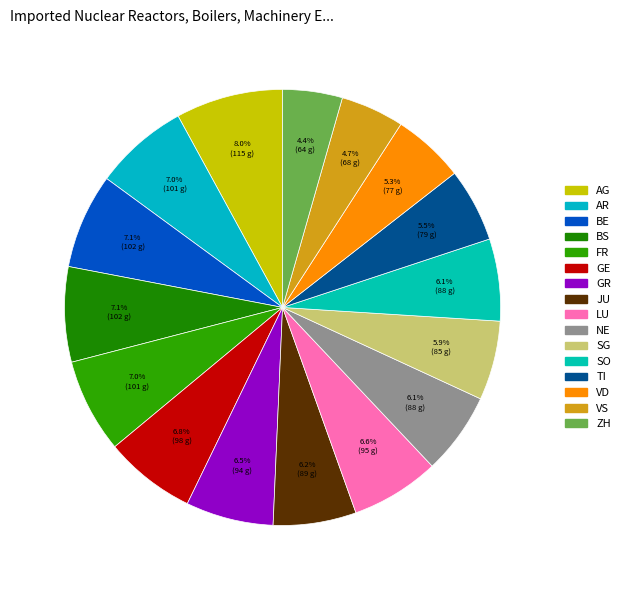

What portion of the pie excludes TI?

94.5%